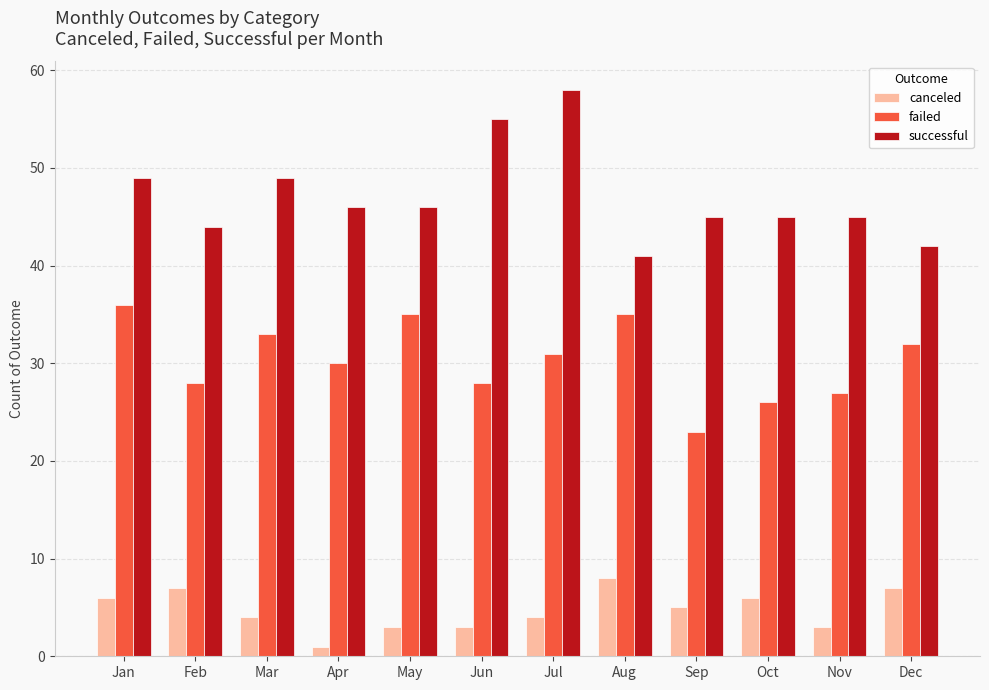

Rank the series at Sep from lowest to highest value.

canceled, failed, successful